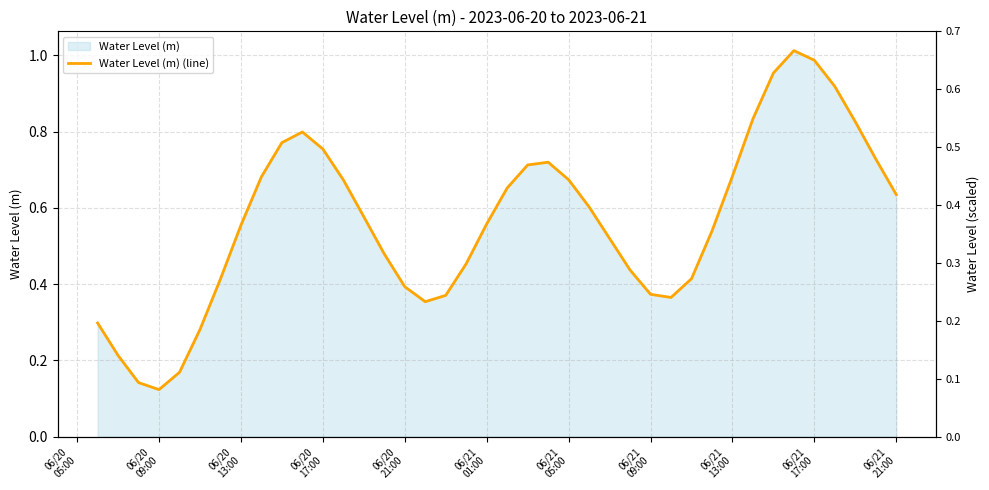

What is the sum of the values at 06/20
05:00 and 06/20
13:00?

0.4